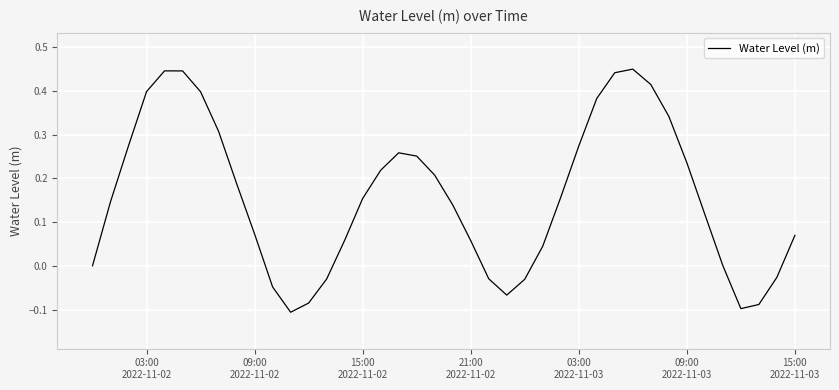

What is the difference between the maximum and minimum values?

0.6